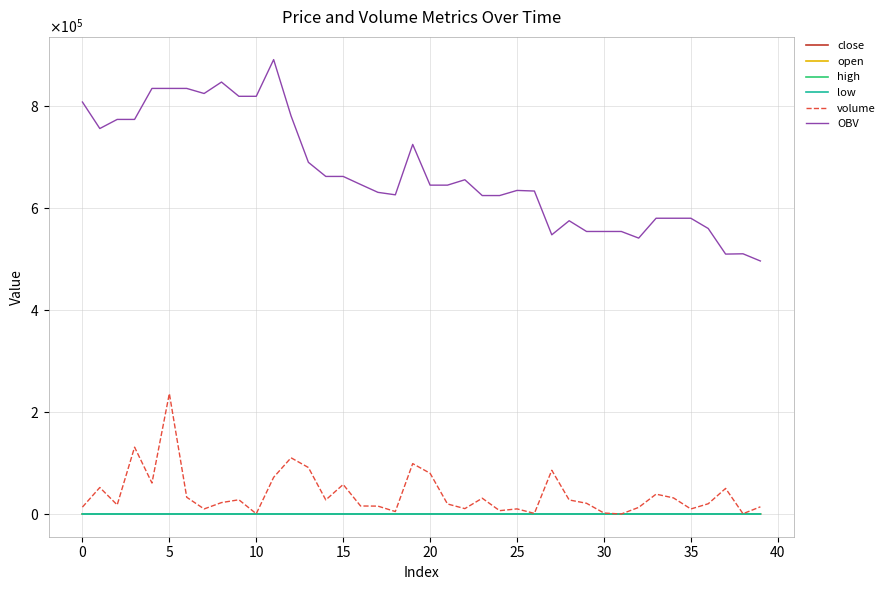

Which category has the highest value in the close series?

15